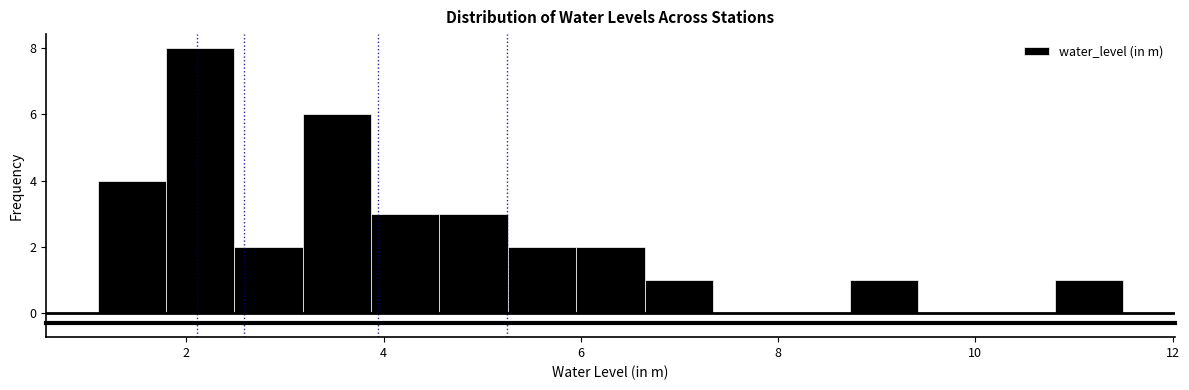

Around what value on the x-axis is the tallest bar? Give the approximate position of its centre, as read against the axis.

2.2